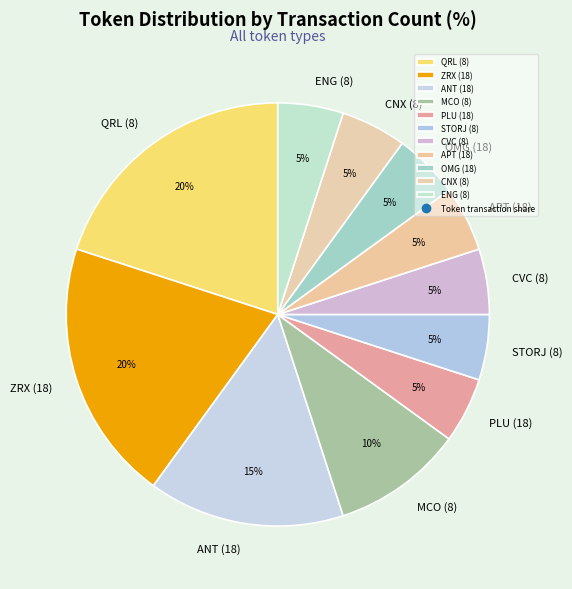

The CVC (8) slice represents 1% of the pie. True or false?

False